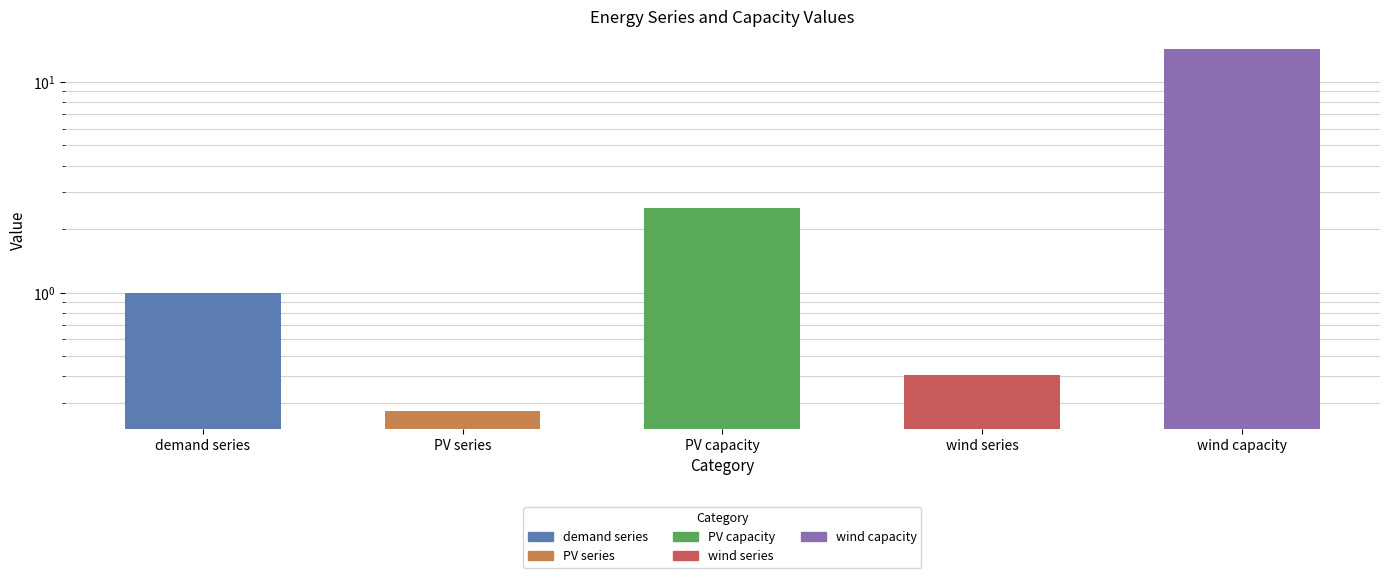

Which label corresponds to the largest value in the chart?

wind capacity